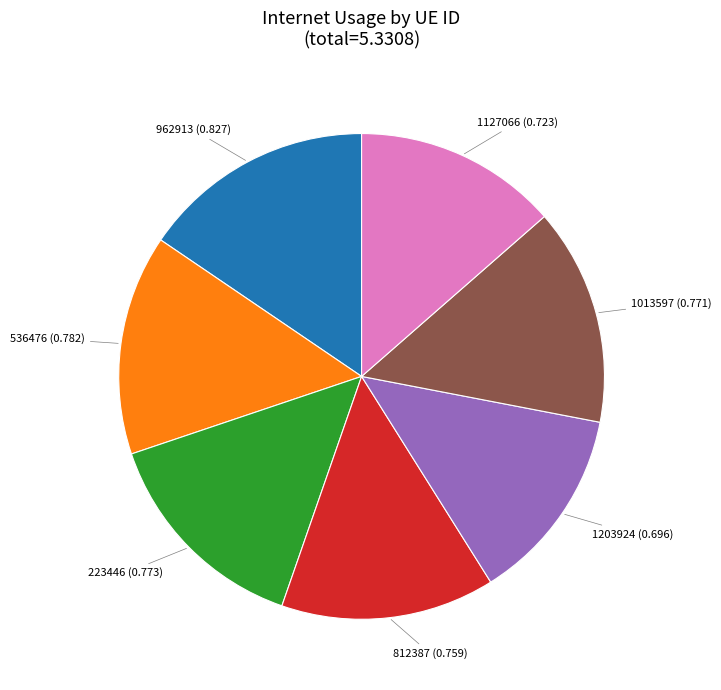

Is there a majority slice in this chart?

No